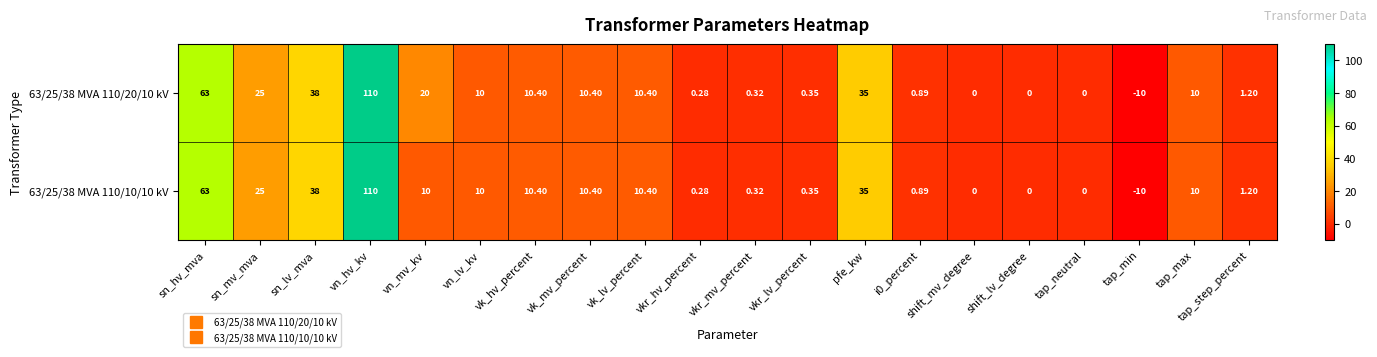

At which category is the sum across all series the highest?

vn_hv_kv